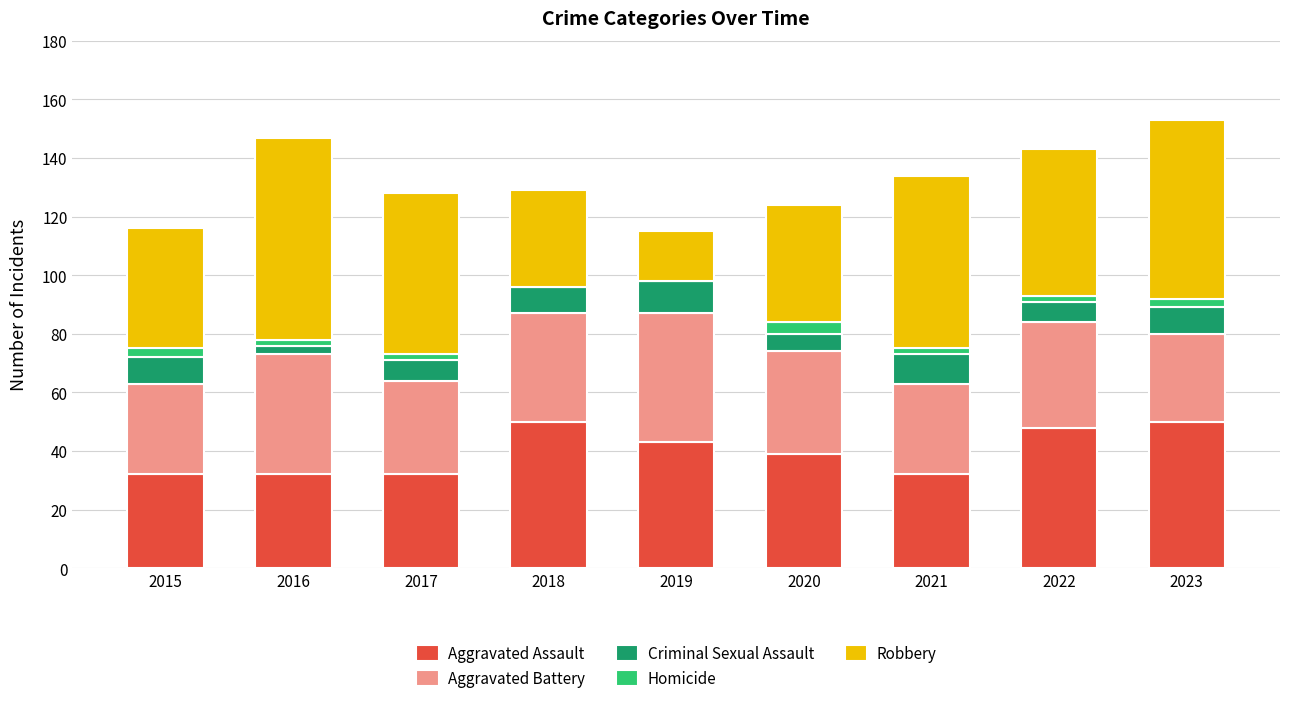

Are the bars grouped side by side (vs. stacked)?

No